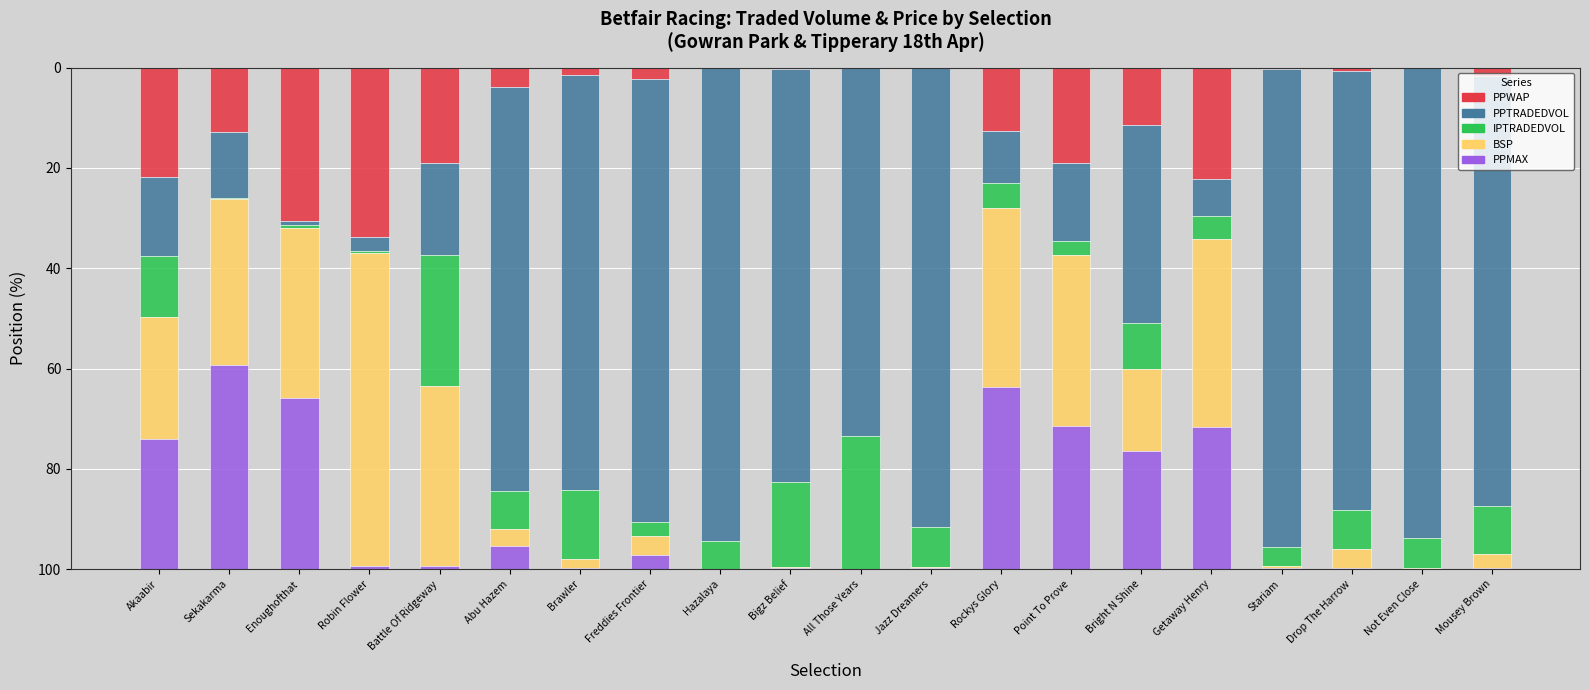

At which label does PPWAP reach its peak?

Robin Flower